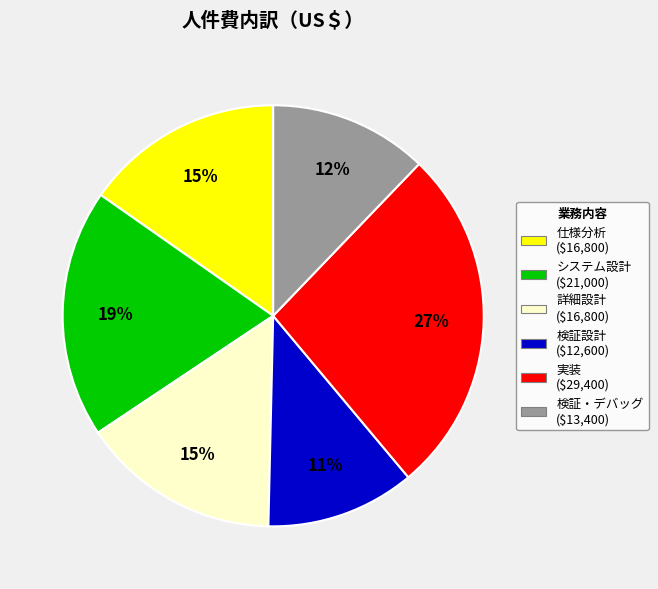

What percentage is the システム設計 slice, to the nearest percent?

19%